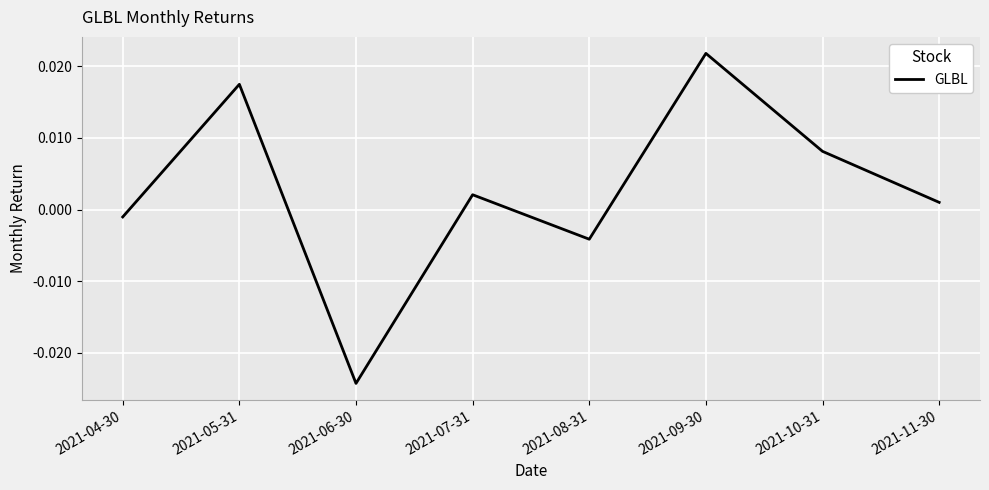

Where does the data first go above 0?

2021-05-31